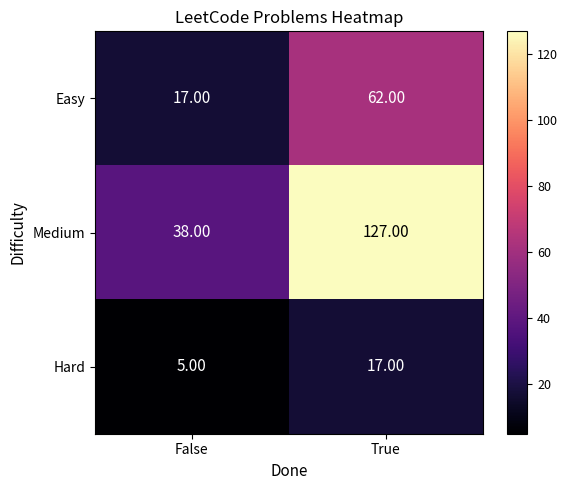

Which series changed the most between False and True?

Medium